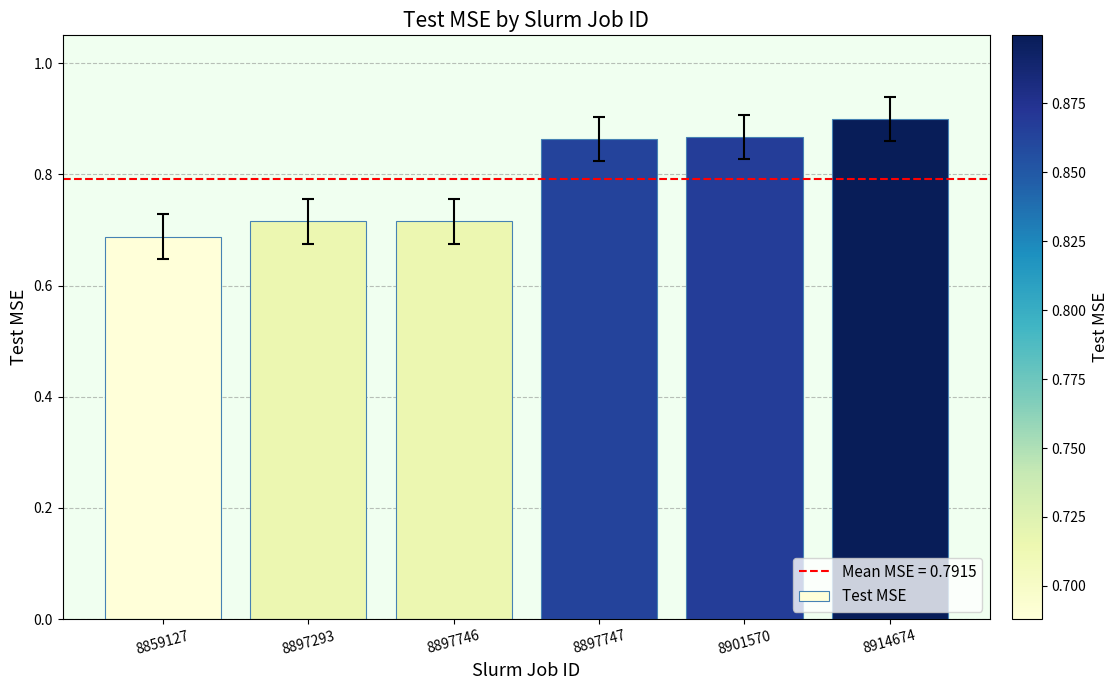

Which category has the highest value across all series?

8914674